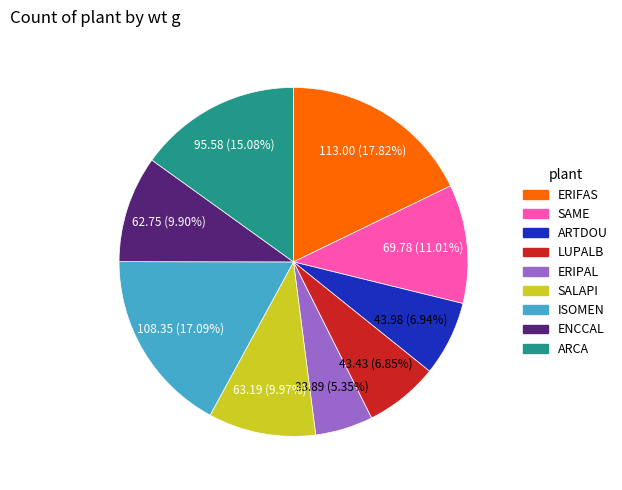

How many slices are in this pie chart?

9